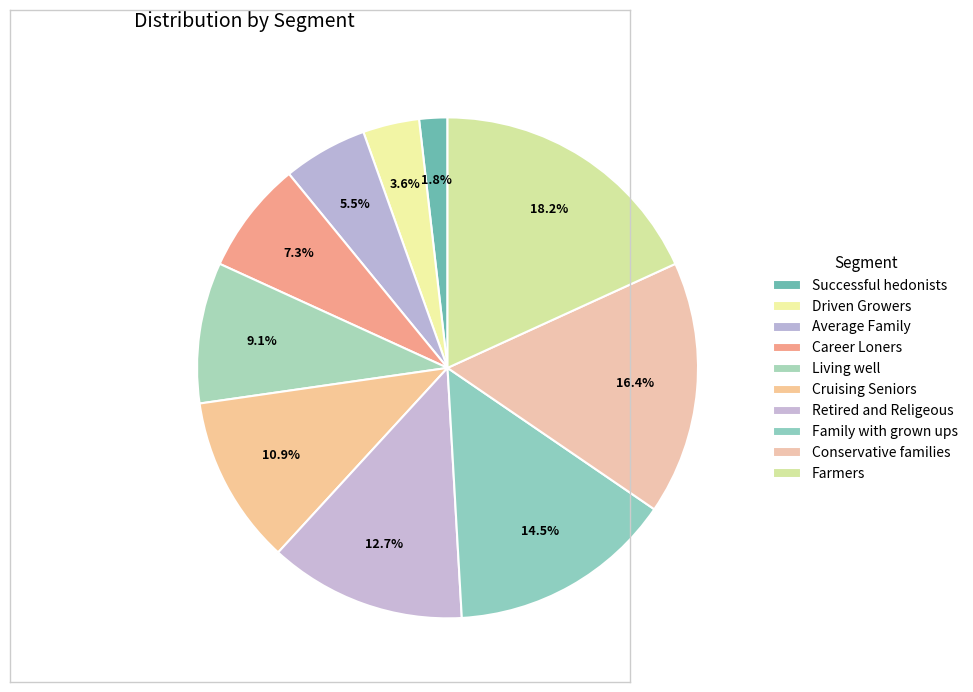

What percentage is NOT represented by Career Loners?

92.7%